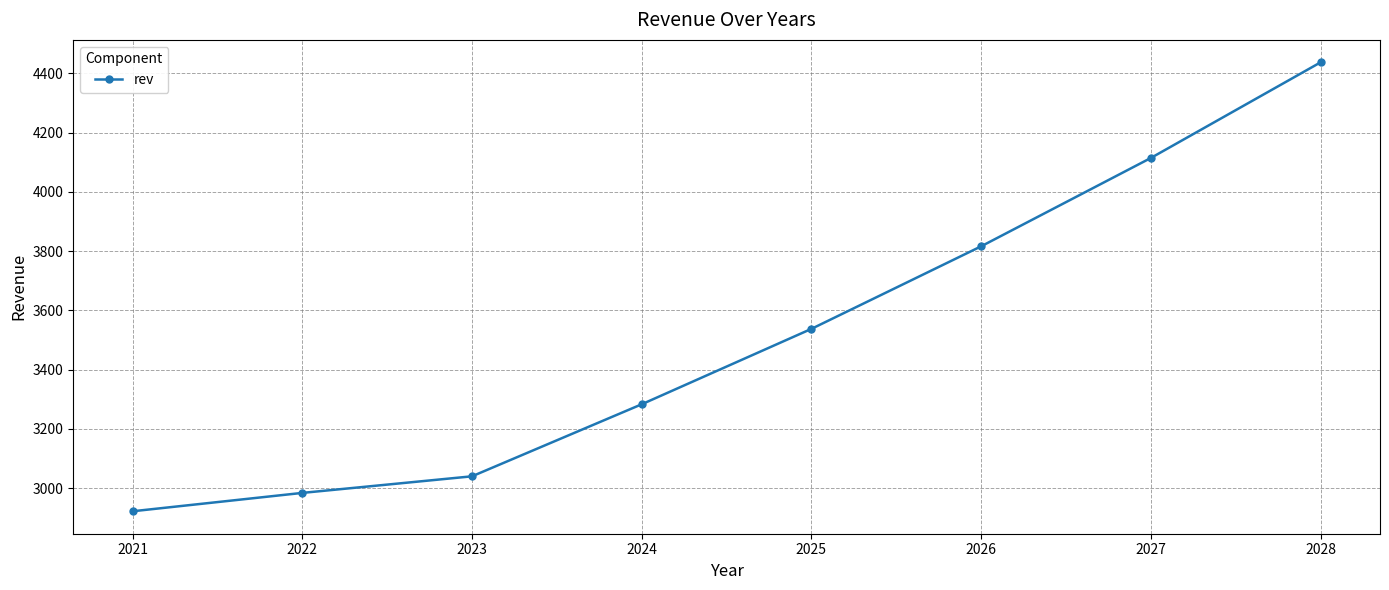

Reading left to right, what are all the values shown in this chart?

2021=2922.0	2022=2984.0	2023=3040.0	2024=3283.1	2025=3537.6	2026=3816.2	2027=4114.3	2028=4437.1